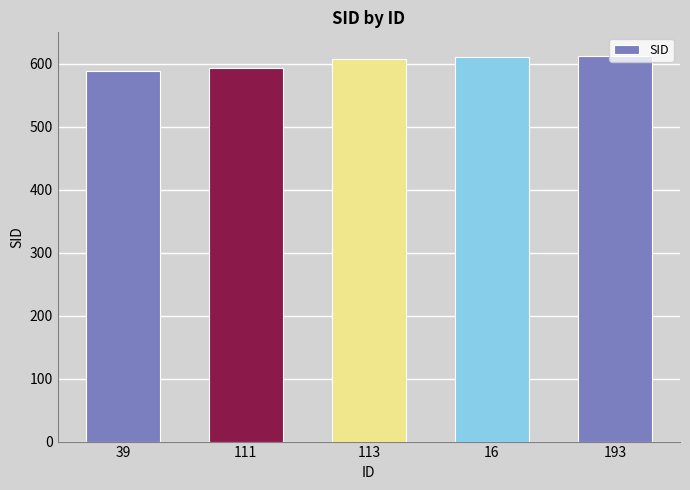

Approximately how many times larger is the value at 113 compared to 16?

1.0